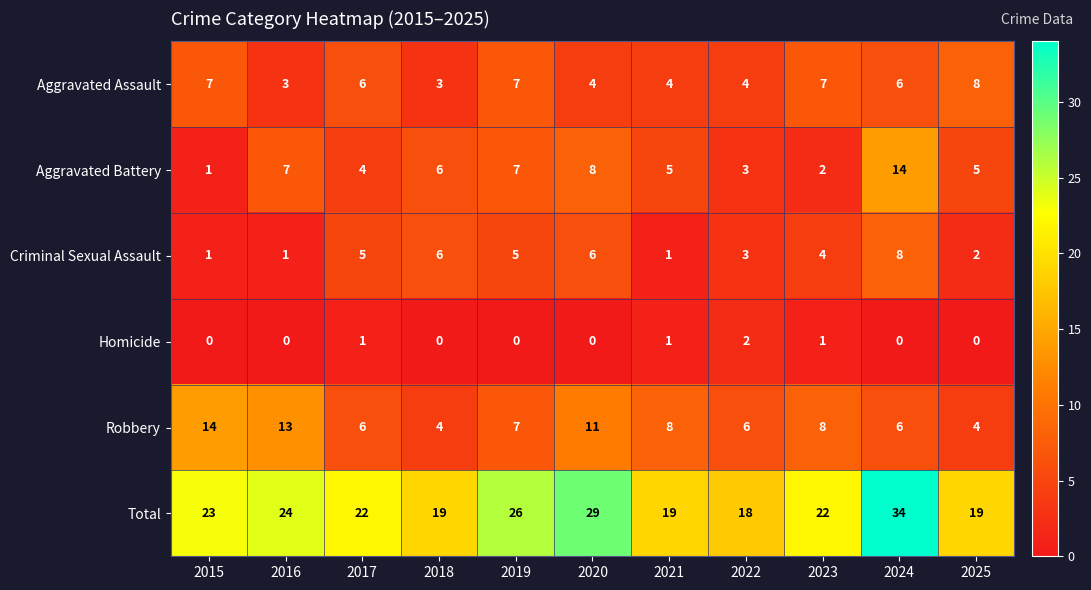

Which category has the highest value across all series?

2024